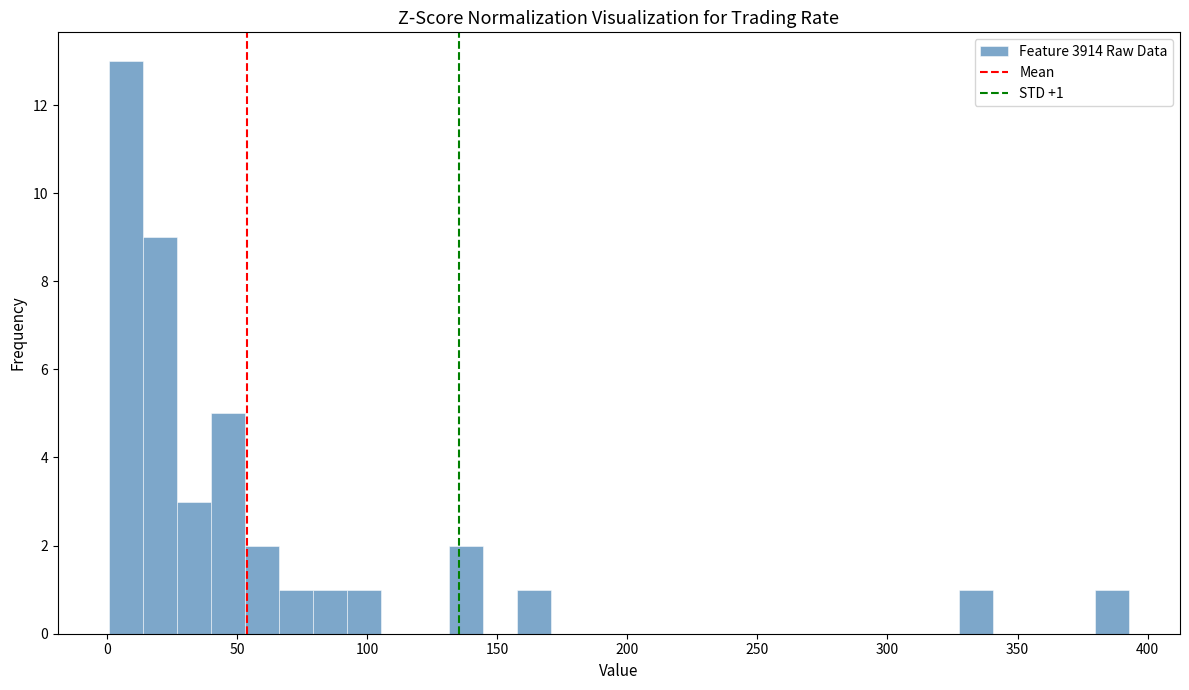

Around what value on the x-axis is the tallest bar? Give the approximate position of its centre, as read against the axis.

5